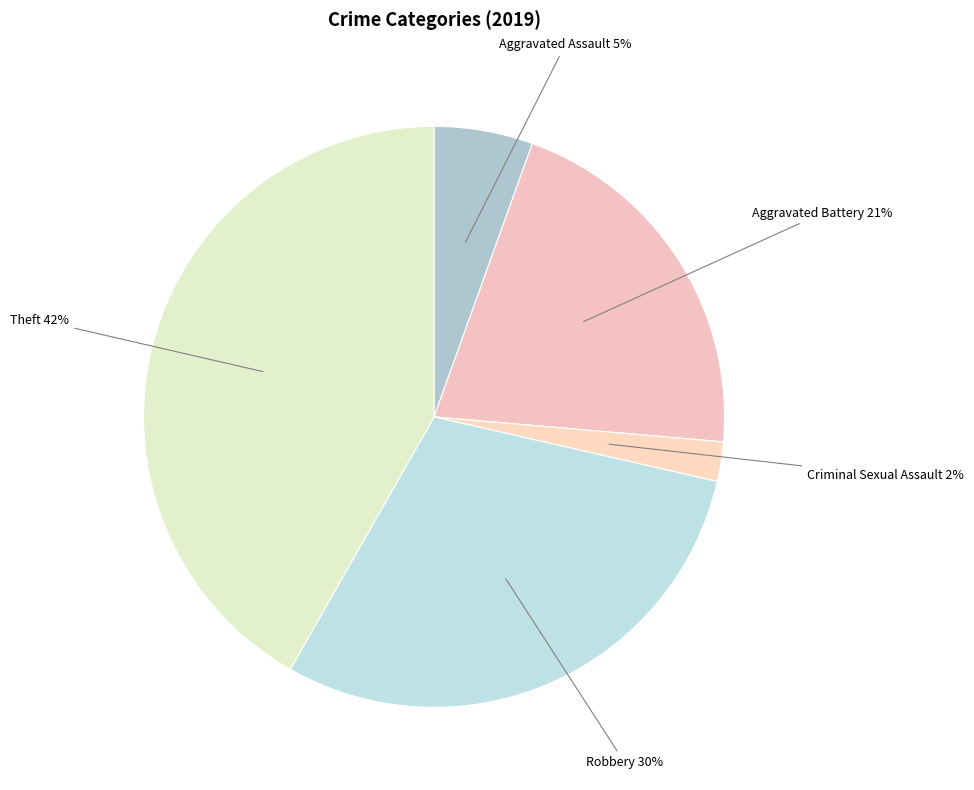

How many slices are in this pie chart?

5